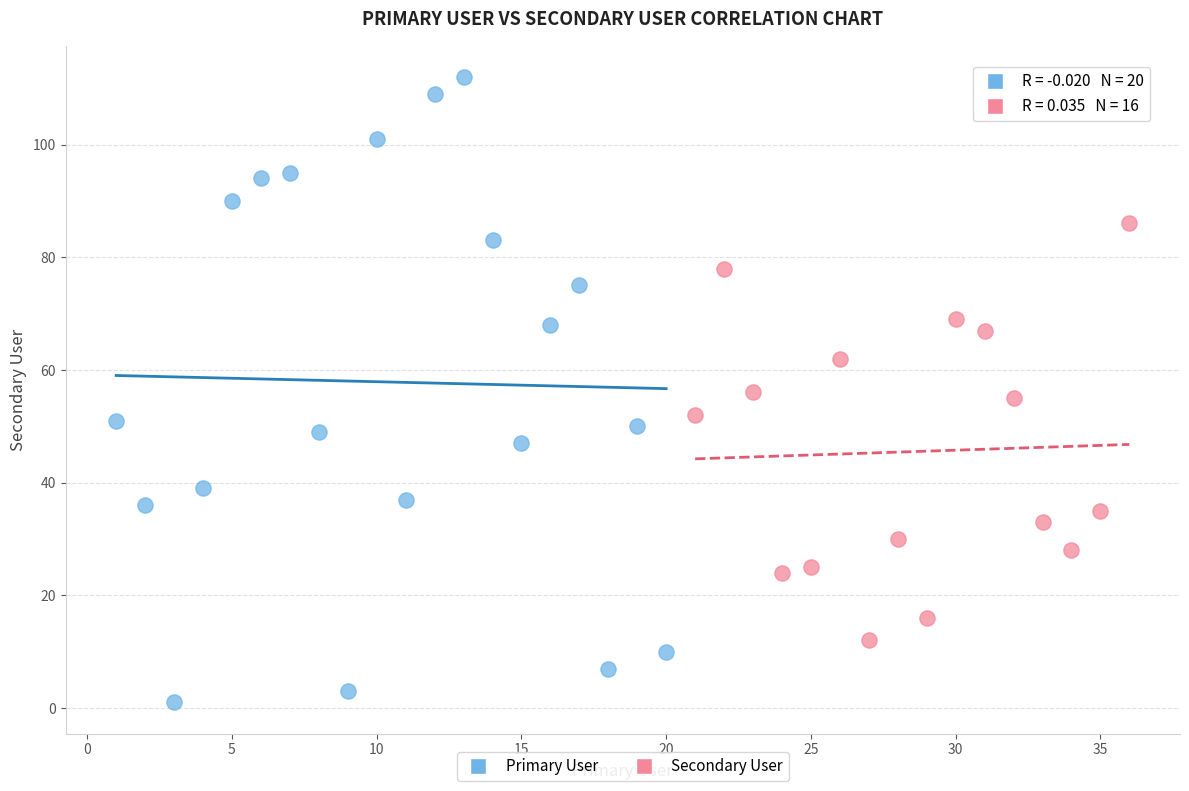

Which series contains the highest Y value?

Primary User